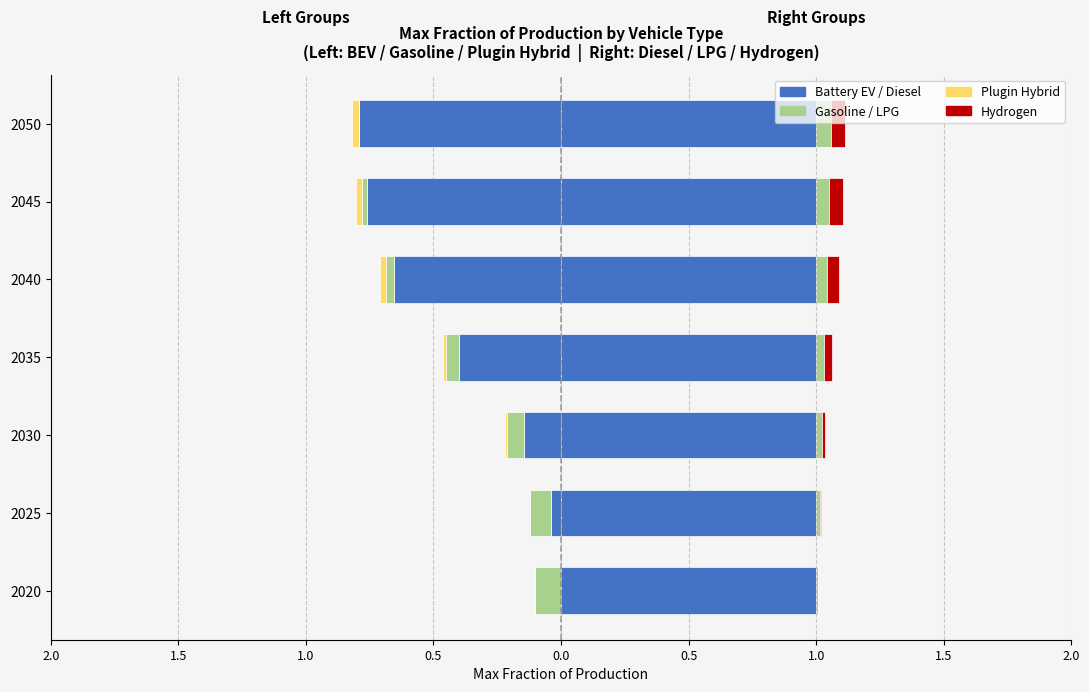

Read the hydrogen vehicle value at 2045.

0.1